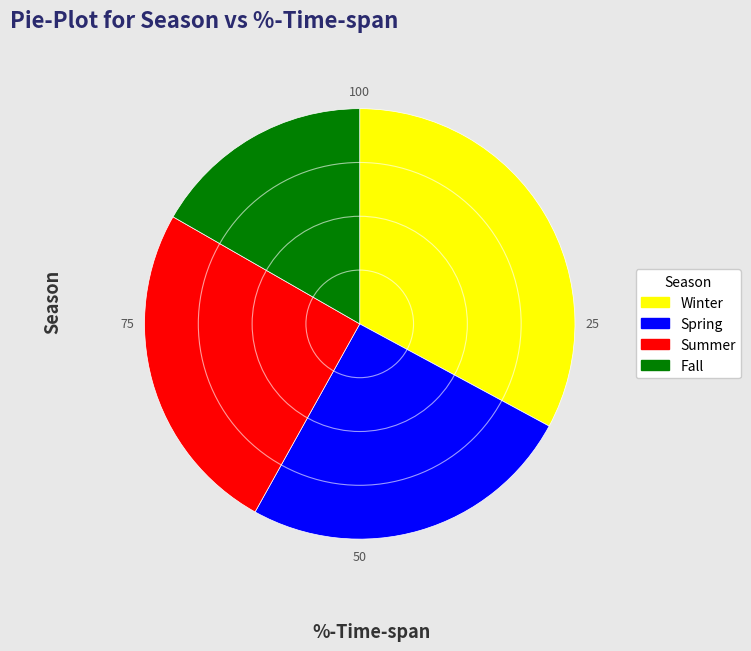

Which has a higher value, Winter or Summer?

Winter